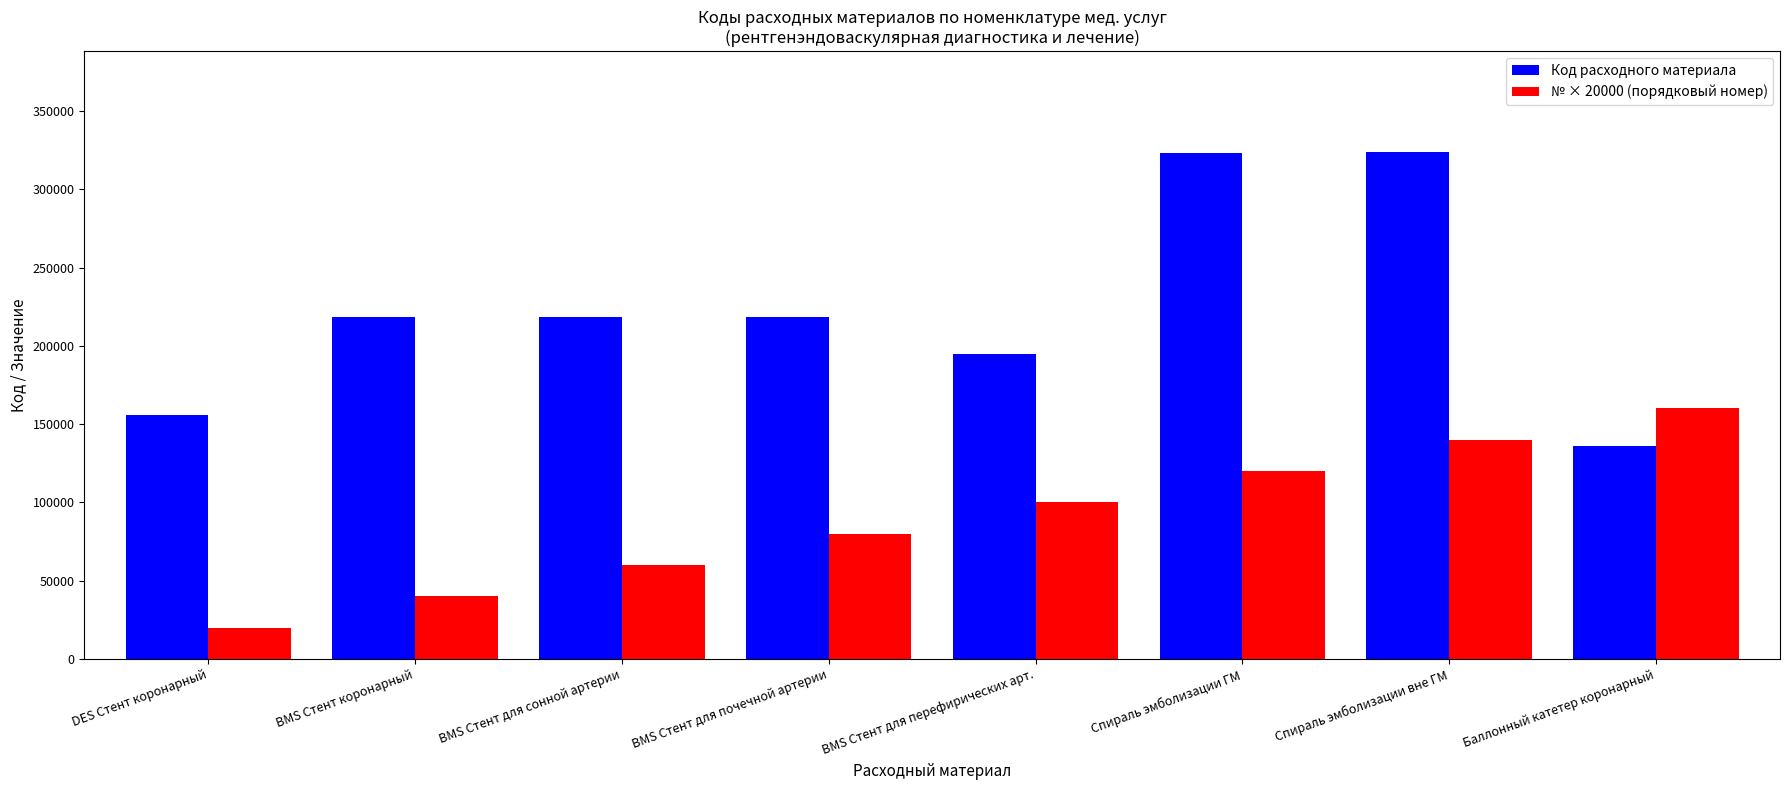

At which category is the sum across all series the highest?

Спираль эмболизации вне ГМ